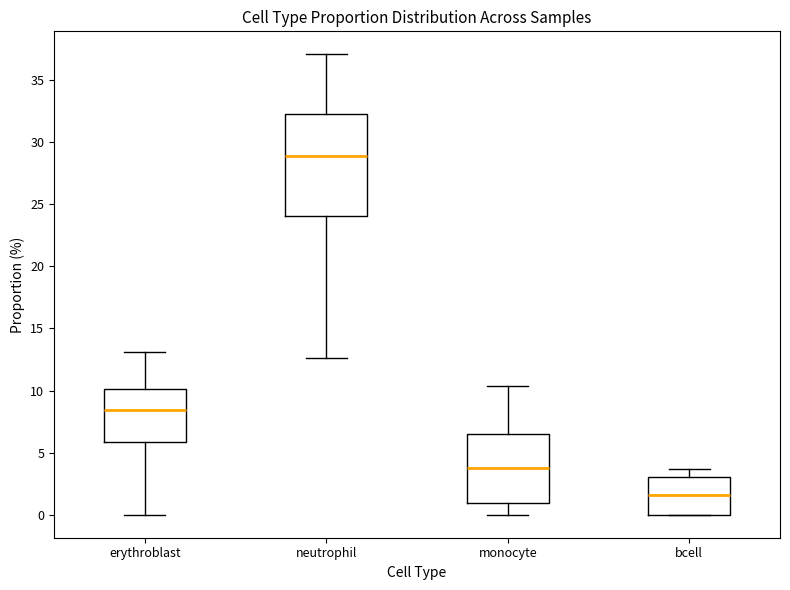

Which box's median line is the highest?

neutrophil